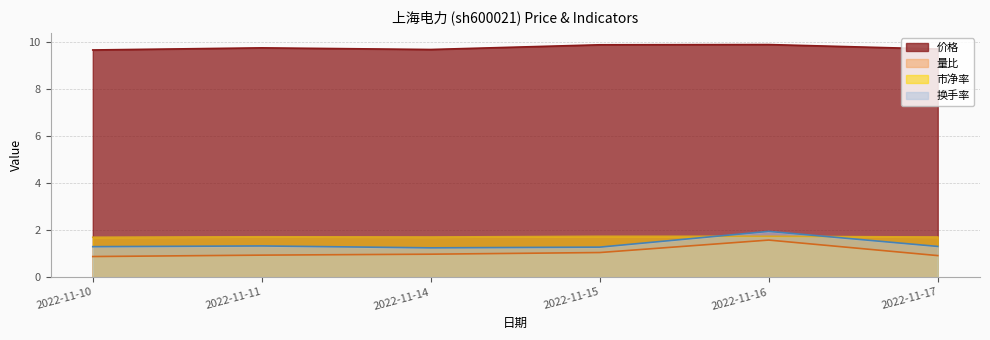

Which category has the highest value across all series?

2022-11-16